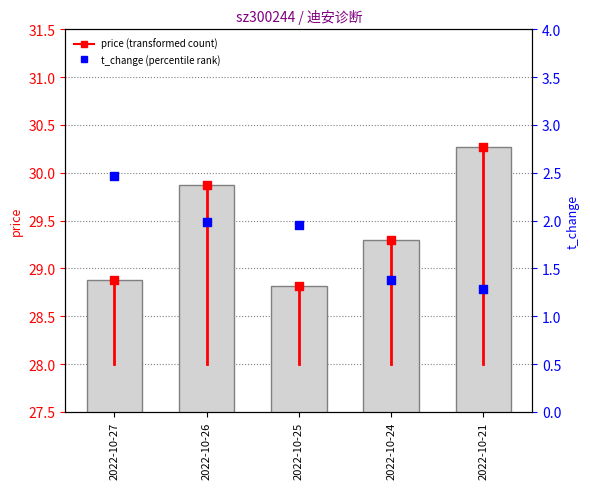

Which series has the largest total across all categories?

price